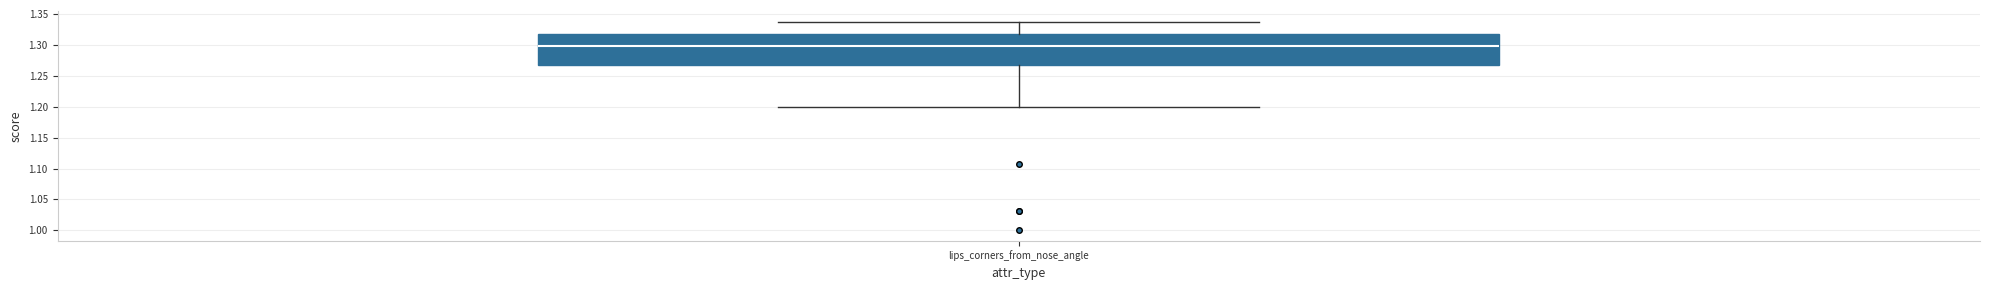

Where is the upper edge of the box for lips_corners_from_nose_angle on the y-axis? The values are not printed on the chart, so give them approximately, as read against the axis.

1.315